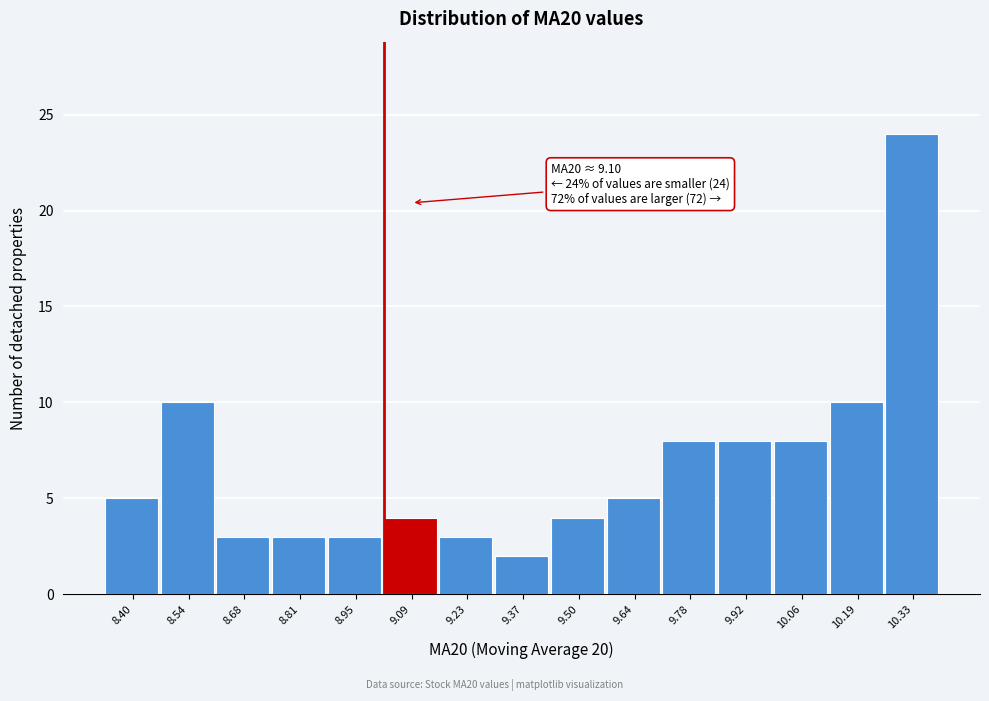

Reading left to right, what are all the values shown in this chart?

5	10	3	3	3	4	3	2	4	5	8	8	8	10	24